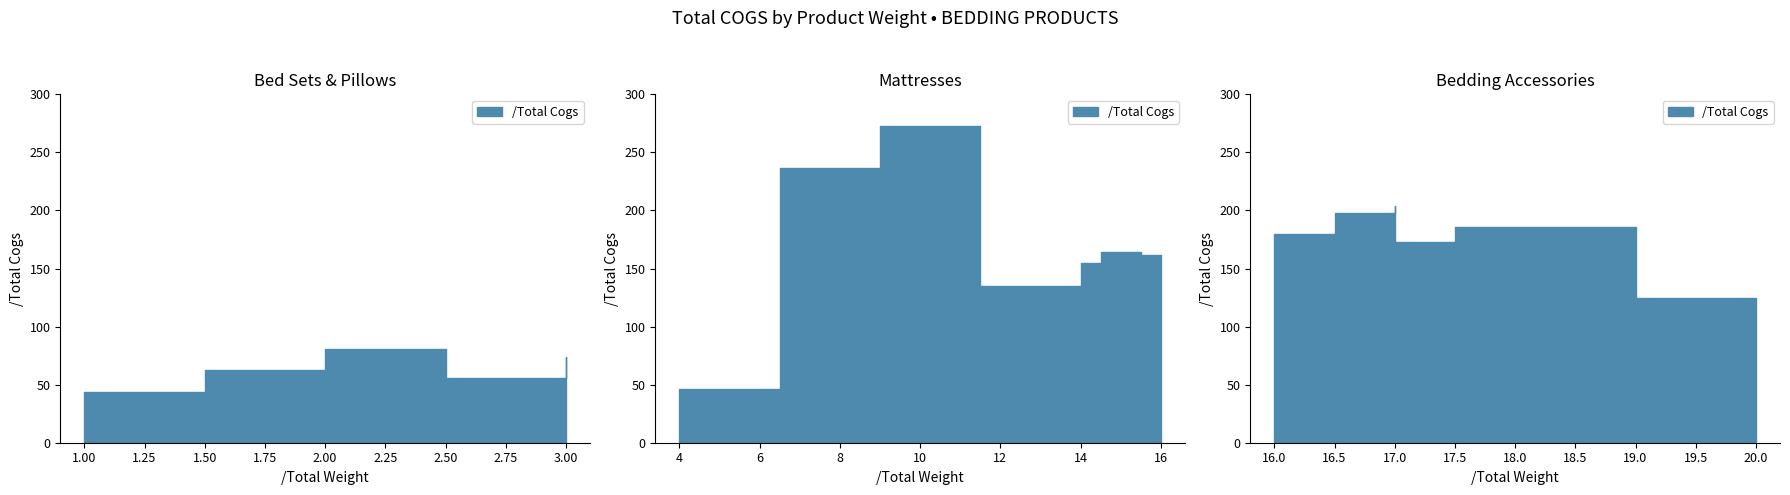

What is the label of the 20th point from the left?

16